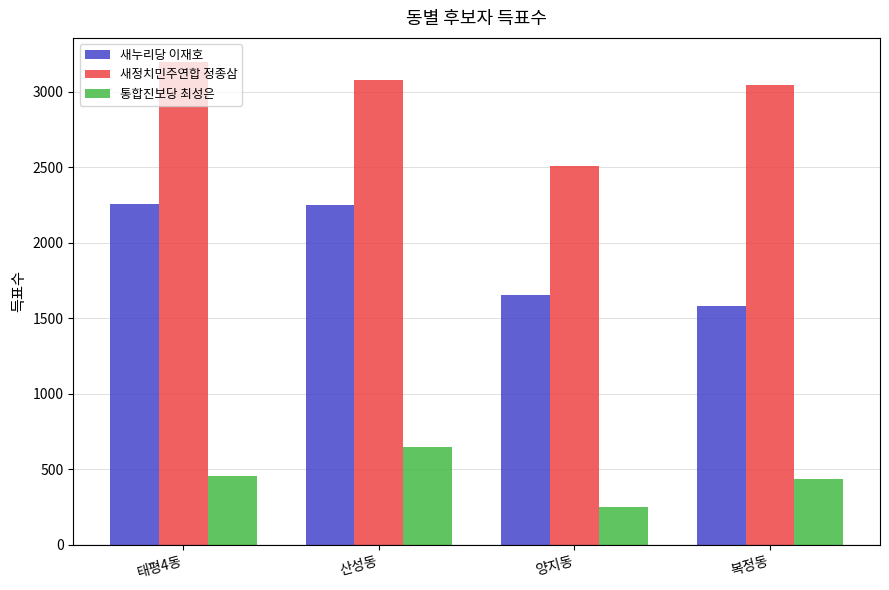

What is the sum of the 새정치민주연합 정종삼 values at 양지동 and 태평4동?

5703